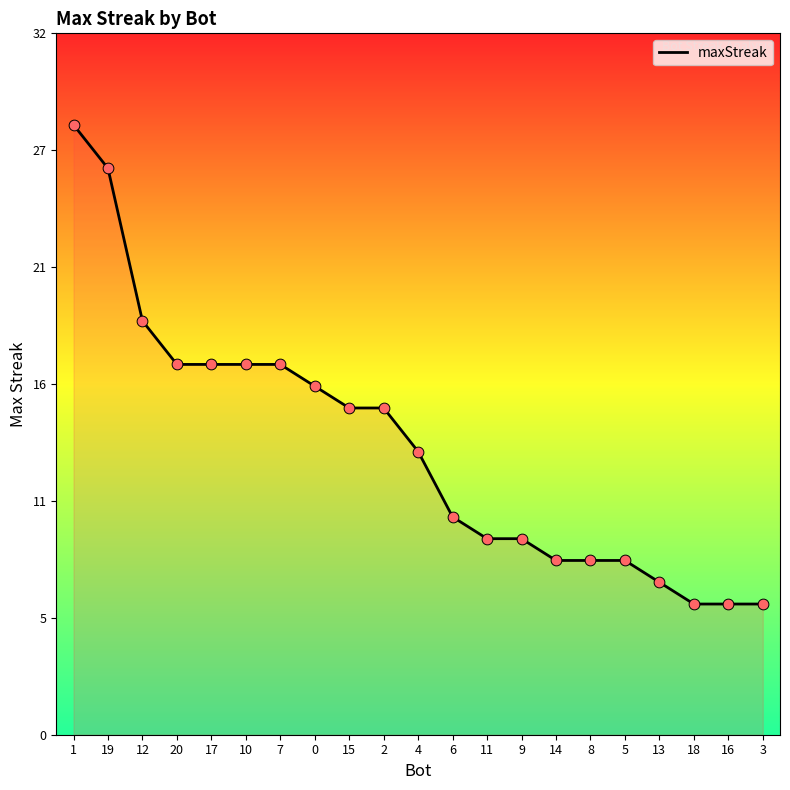

What is the change in value from 13 to 18?

-1